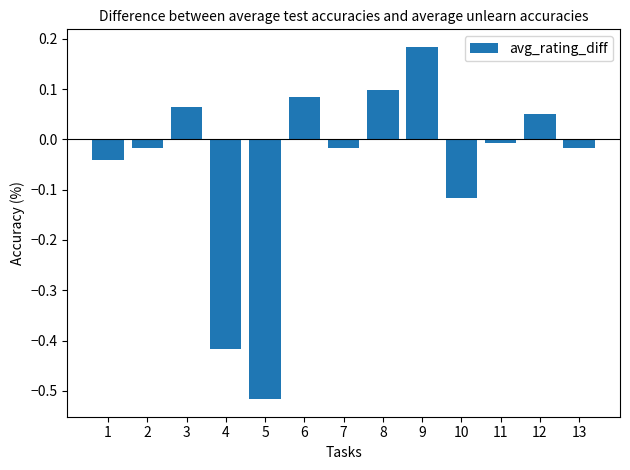

Count the number of values greater than 0.

5